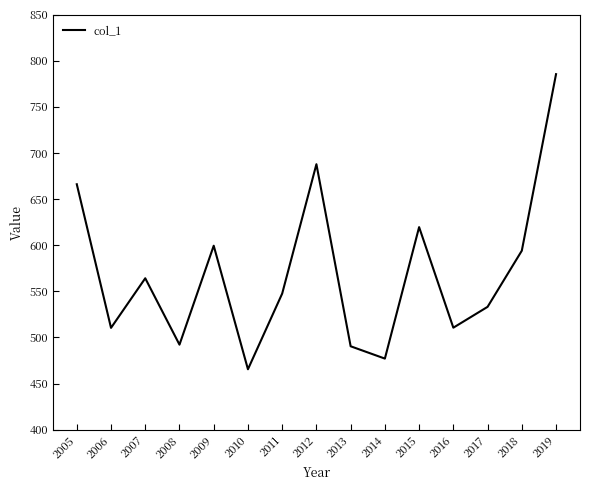

Which has a higher value, 2007 or 2011?

2007